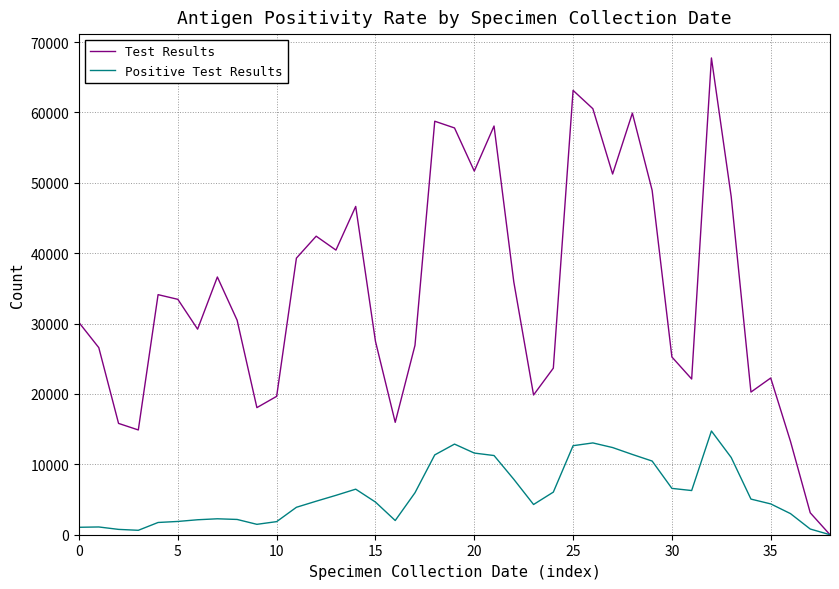

Which series has the largest total across all categories?

Test Results